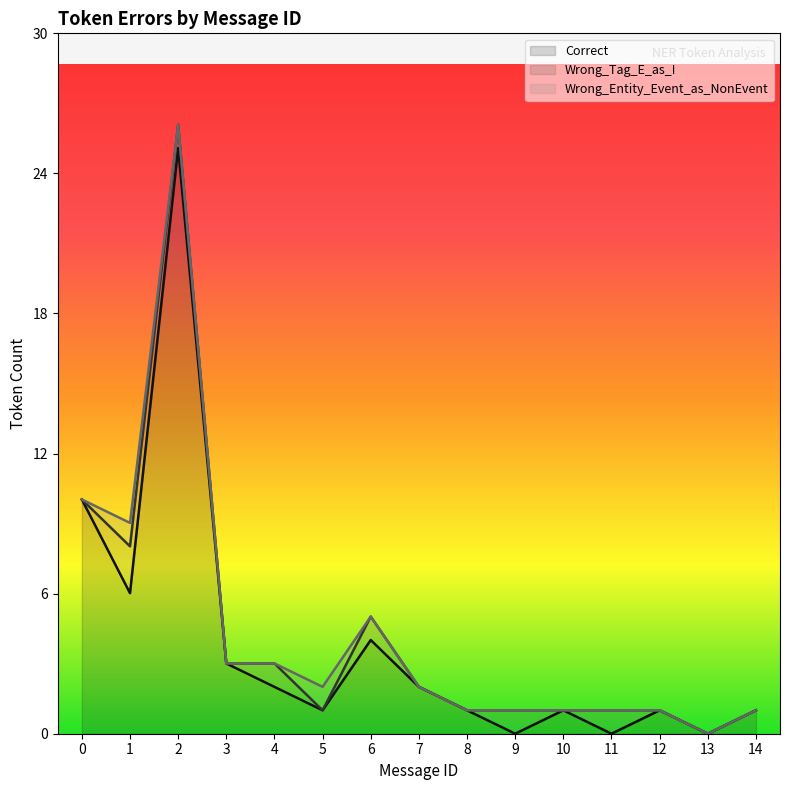

How many values in Correct are above zero?

12